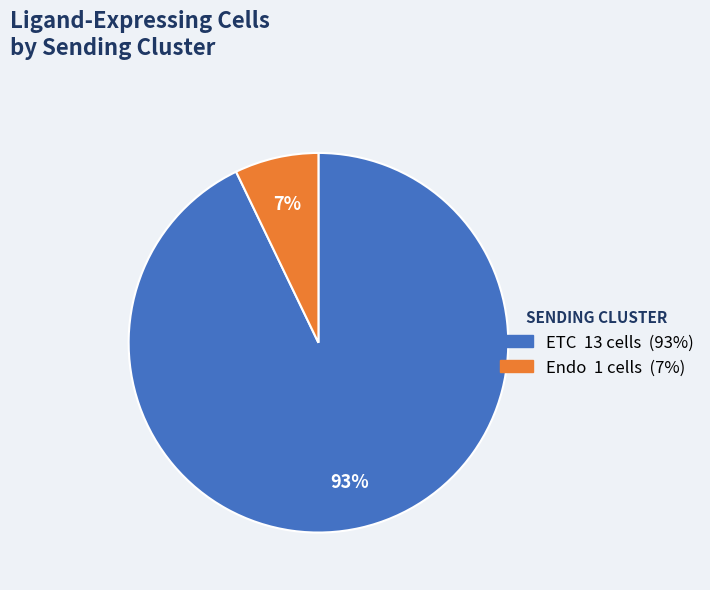

Approximately how many times larger is the value at Endo compared to ETC?

0.1